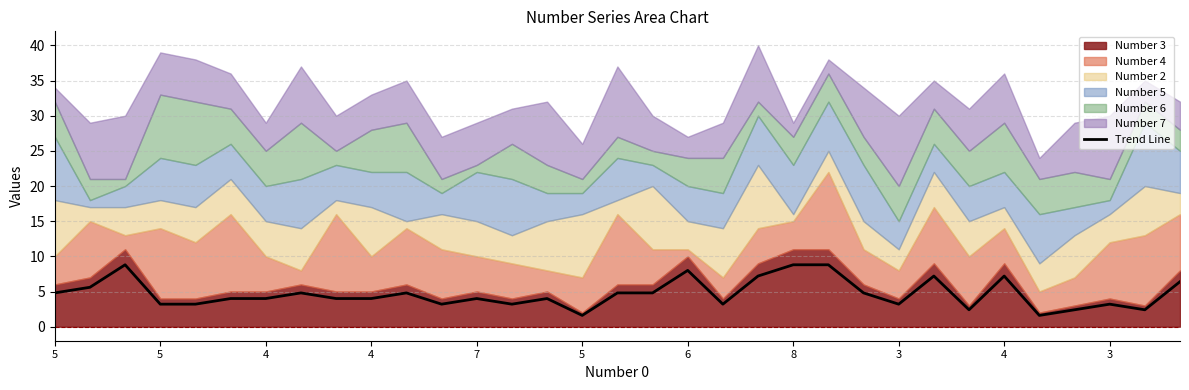

How many data points does each series have?

33